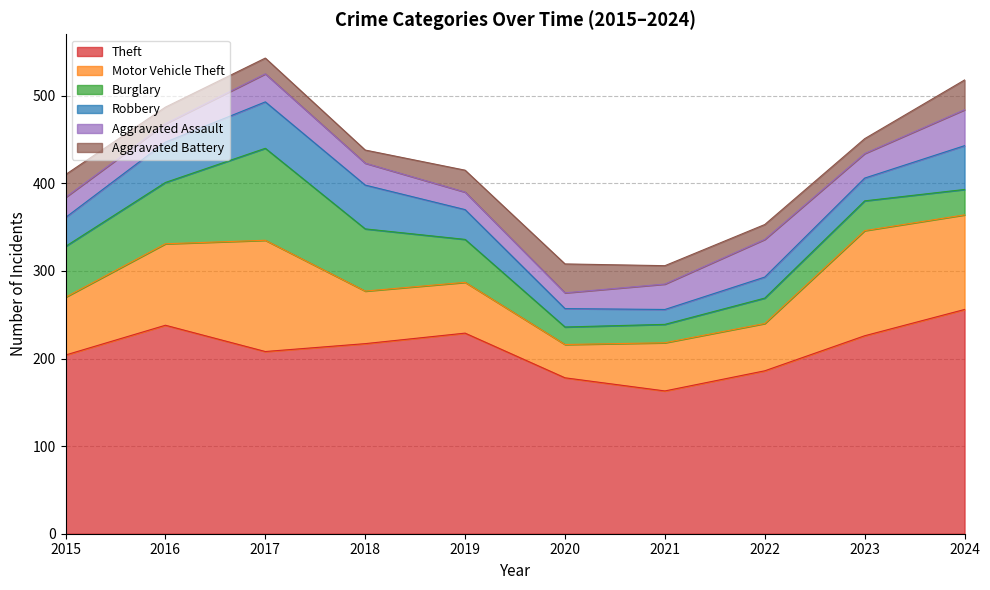

At how many categories does at least one series exceed 197?

7